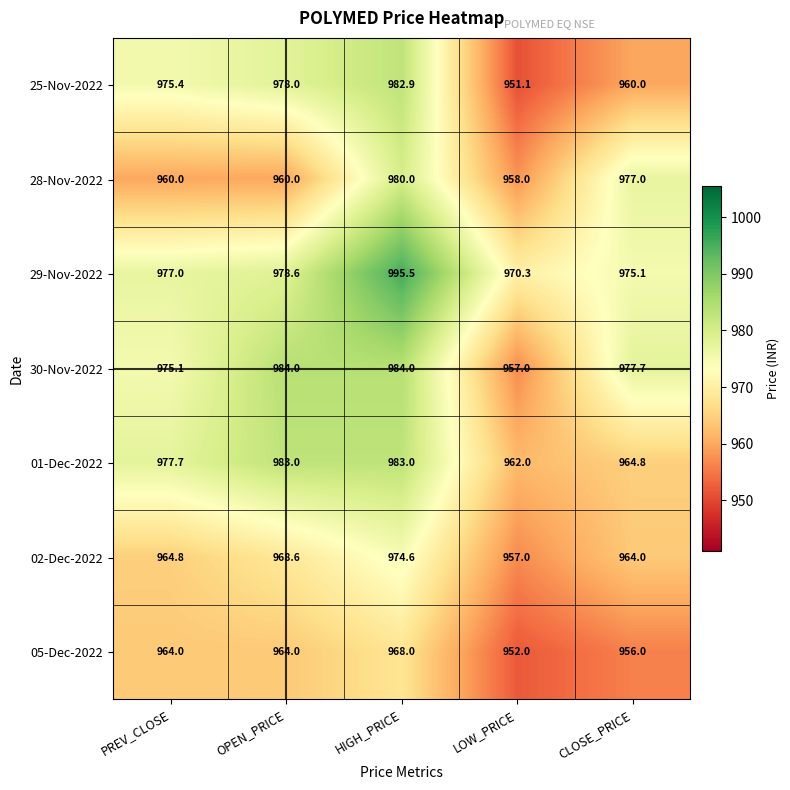

Is the value of 02-Dec-2022 at LOW_PRICE greater than the value of 30-Nov-2022 at OPEN_PRICE?

No